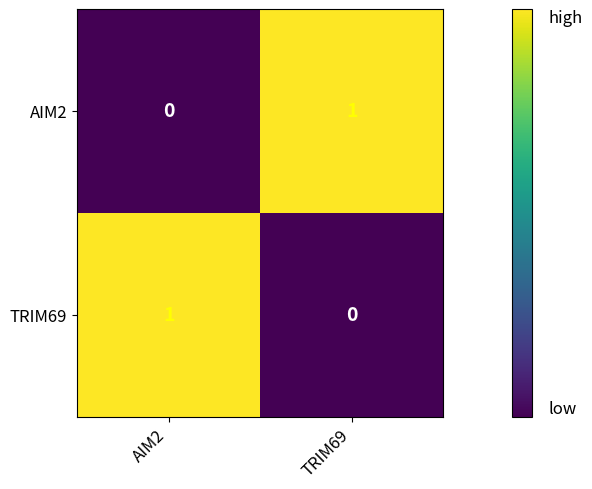

Count the number of categories in the chart.

2